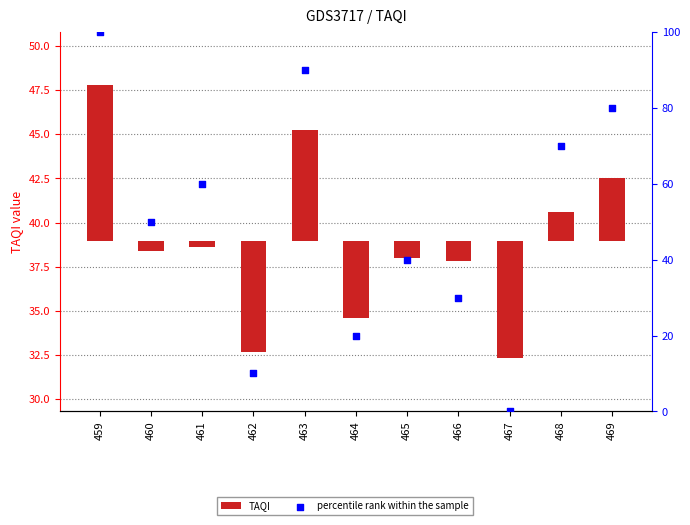

Which series has the largest Y range (max minus min)?

percentile rank within the sample